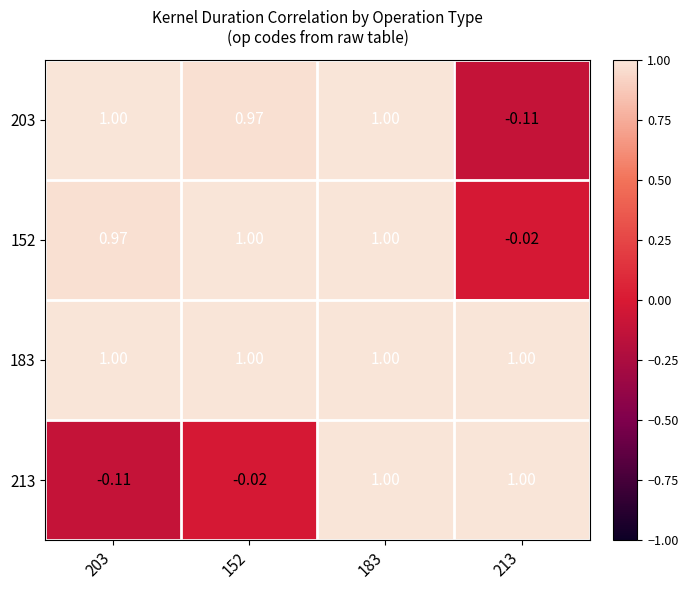

Is the value of 213 at 203 greater than the value of 183 at 213?

No